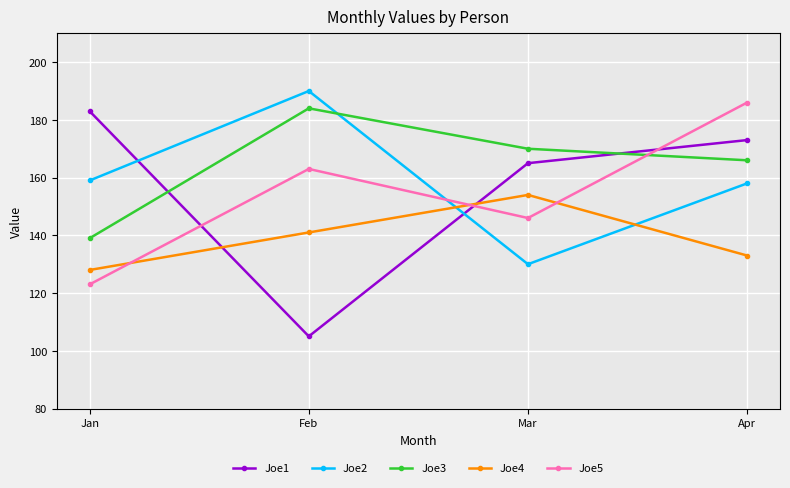

Between Jan and Feb, which series saw the biggest shift?

Joe1